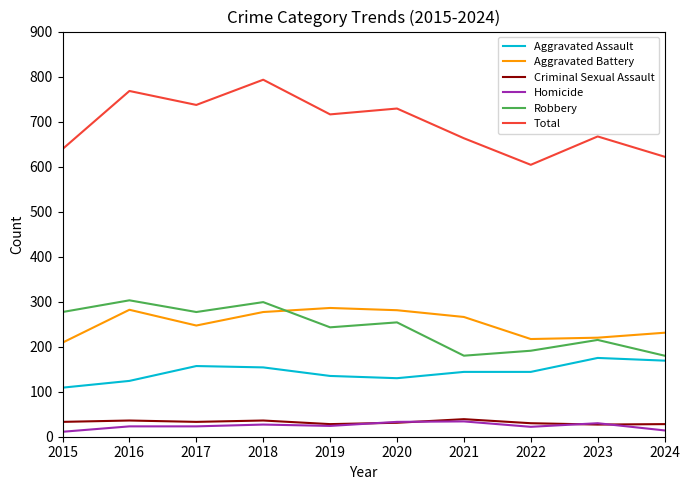

What is the minimum value for Aggravated Battery?

209